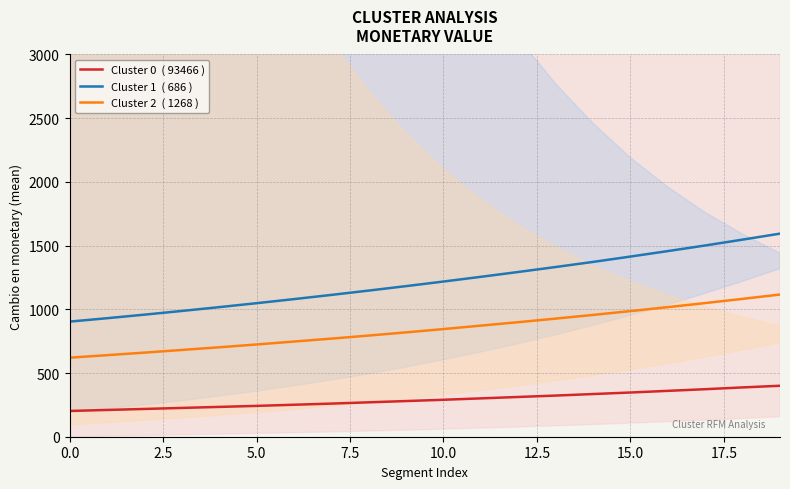

True or false: Cluster 1  ( 686 ) and Cluster 2  ( 1268 ) intersect in this chart.

False